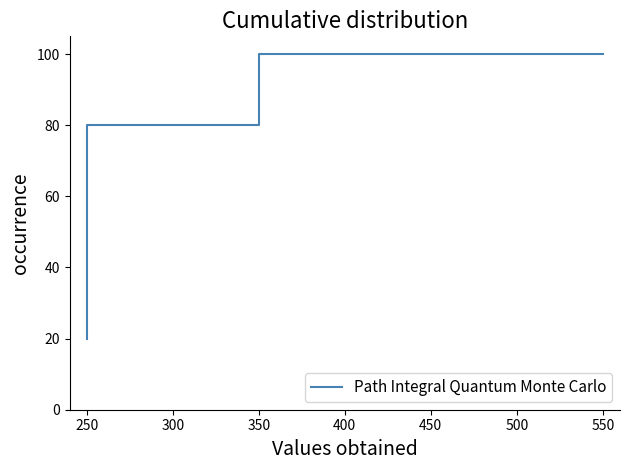

What is the average value?

67